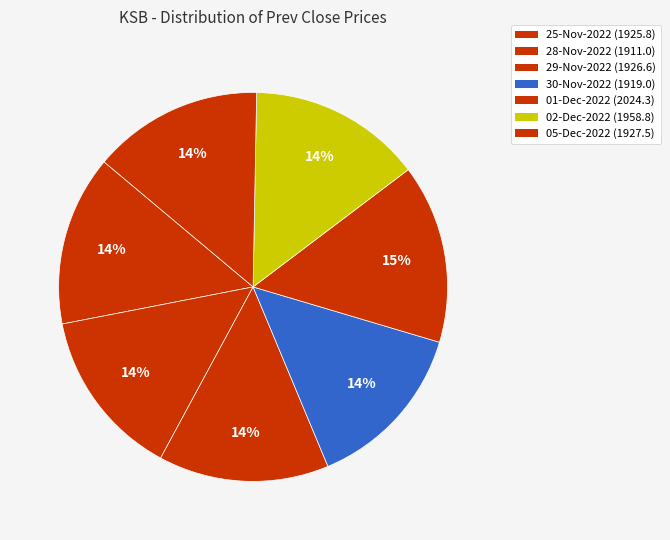

How many slices are in this pie chart?

7